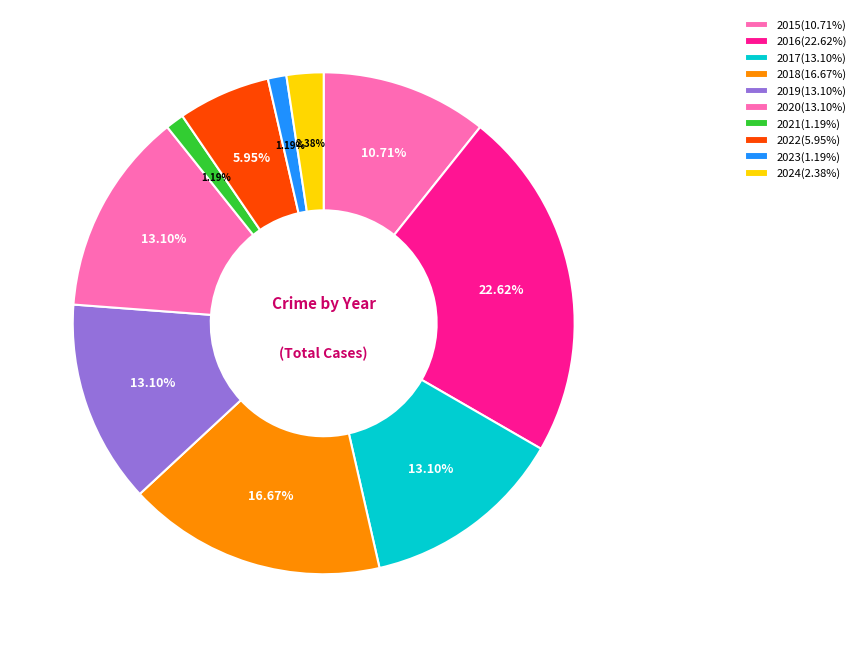

To the nearest percent, what percentage of the pie is 2018?

17%